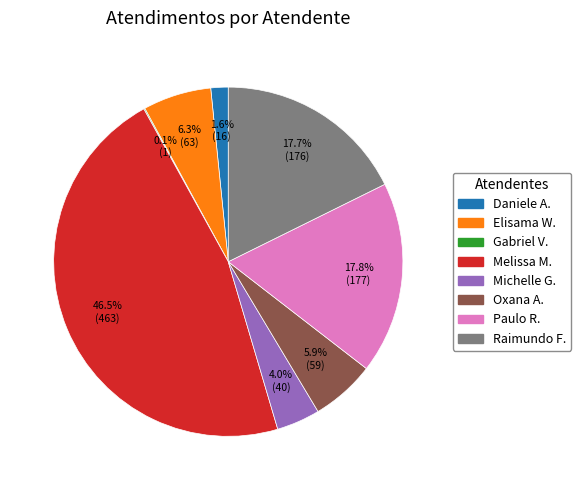

Does any single category account for the majority?

No